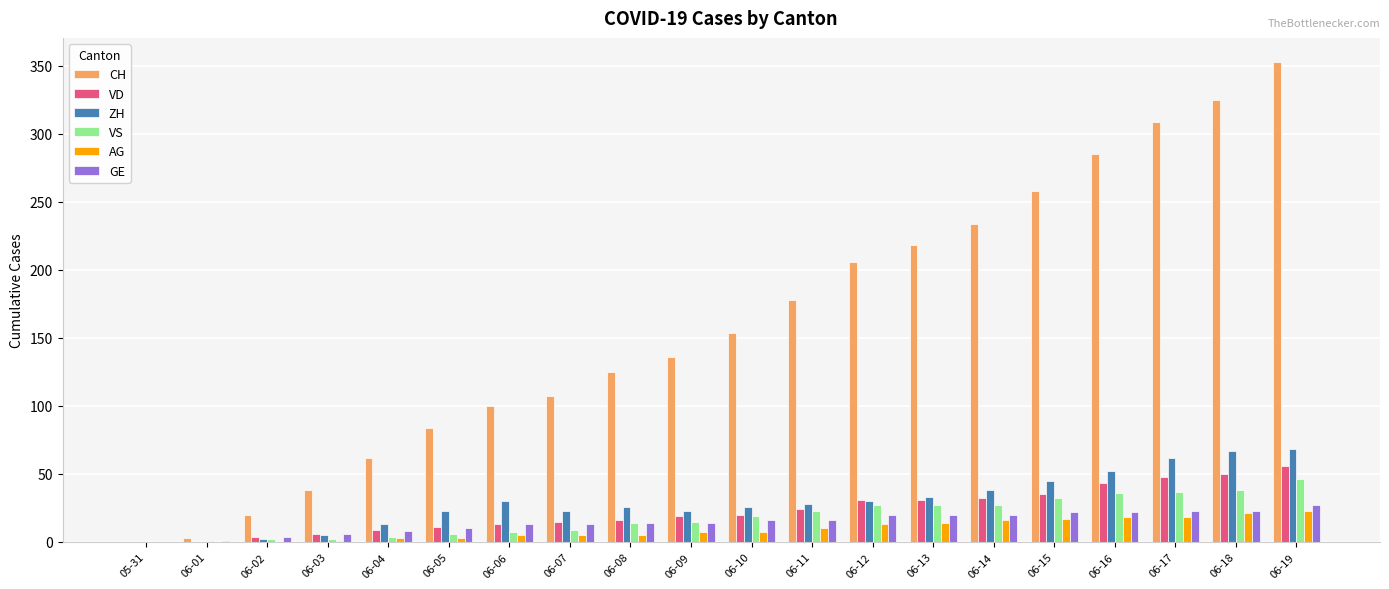

True or false: ZH has a value of 67 at 06-18.

True